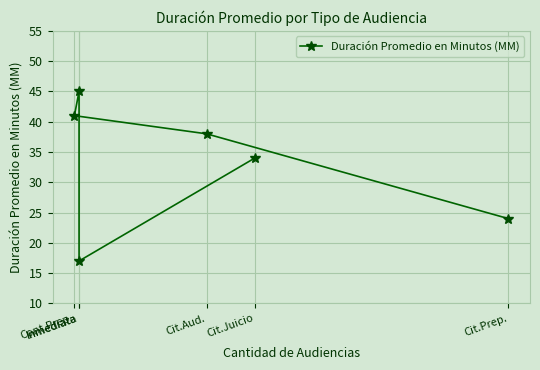

What is the value of the 6th point from the left?

34